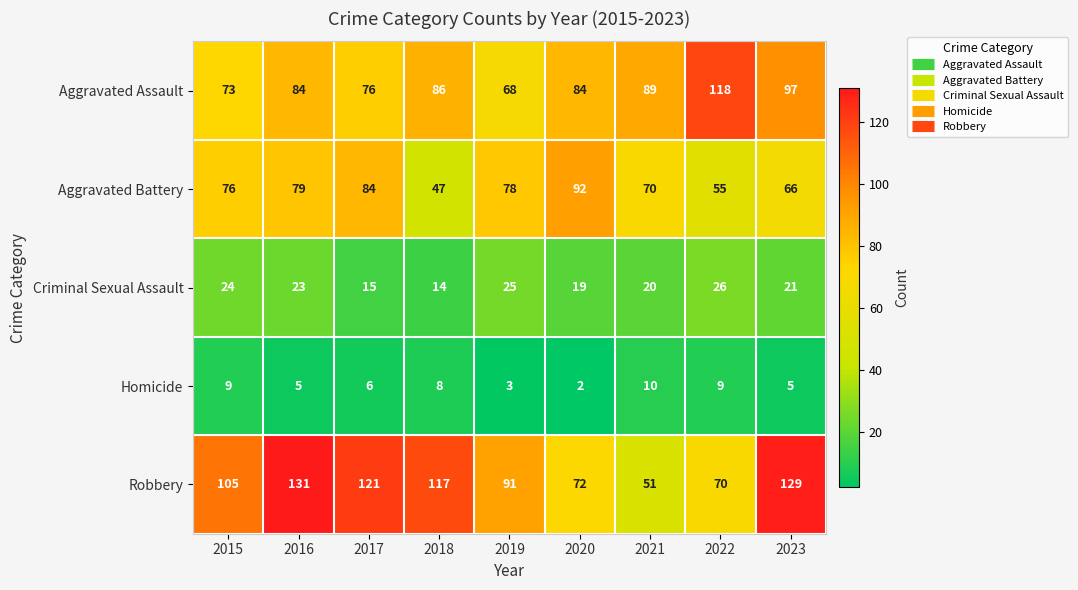

At how many categories does at least one series exceed 111?

5